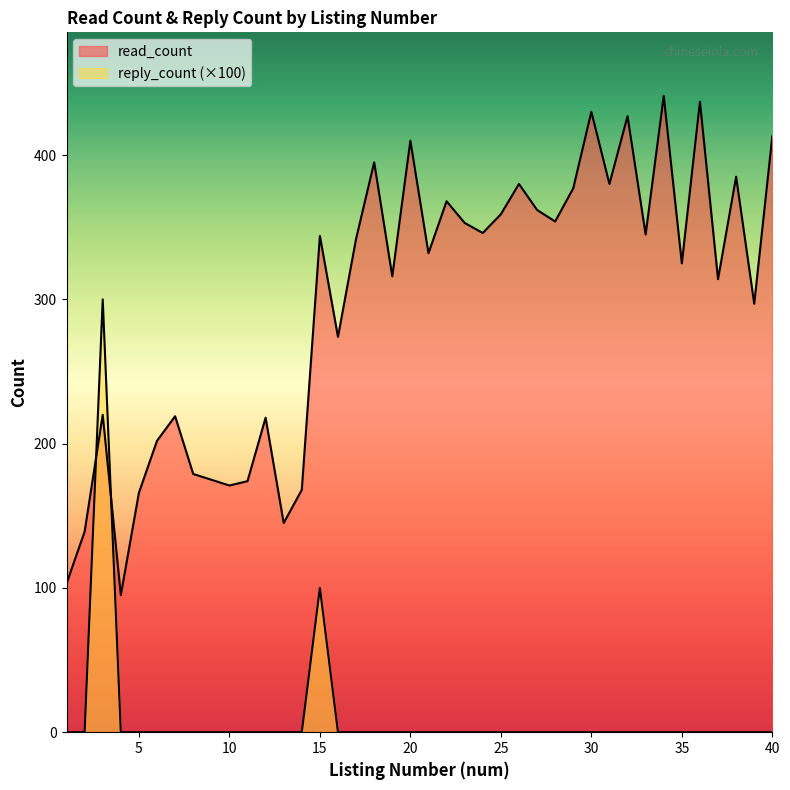

The value of read_count at 2 is 139. True or false?

True